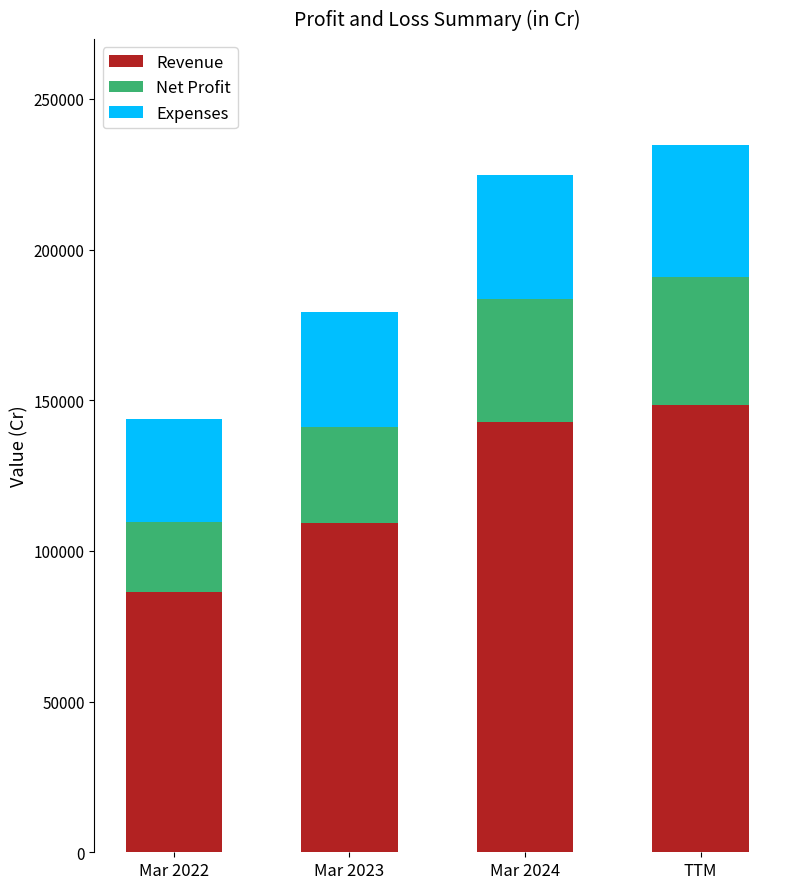

What is the sum of all Revenue values?

487056